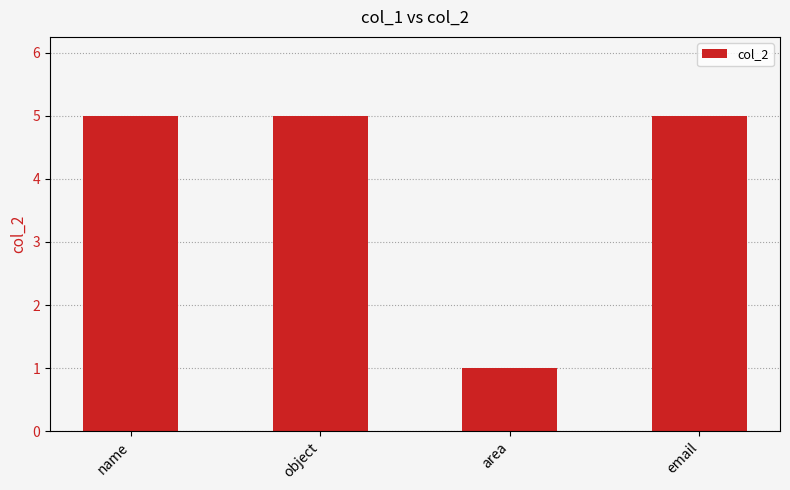

Which has a higher value, area or object?

object